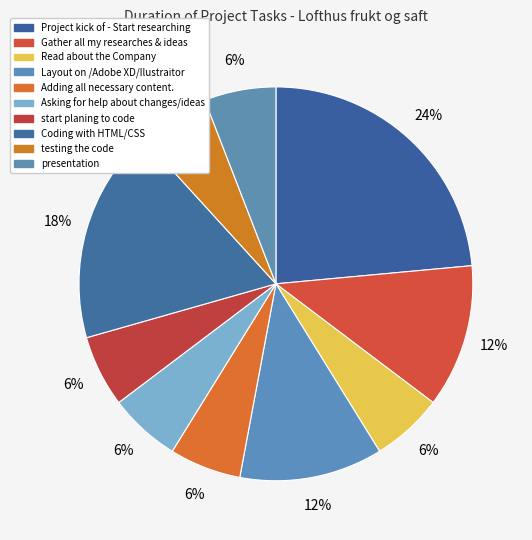

How many slices are in this pie chart?

10